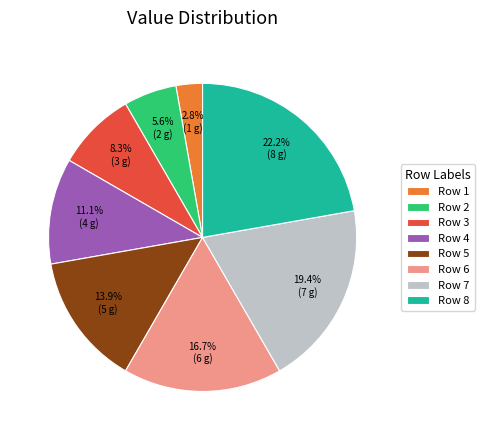

Is there any slice that represents more than half of the pie?

No